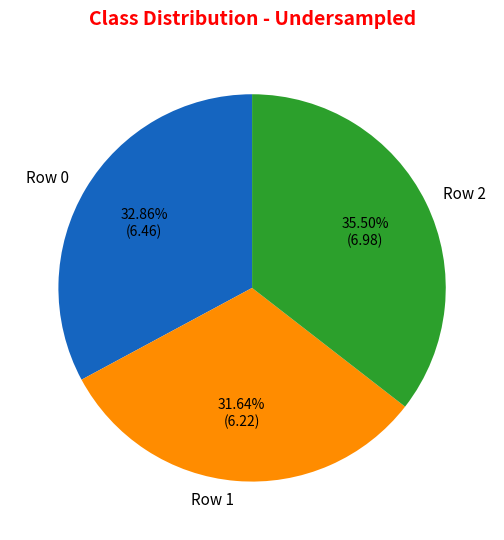

What percentage is the Row 1 slice, to the nearest percent?

32%